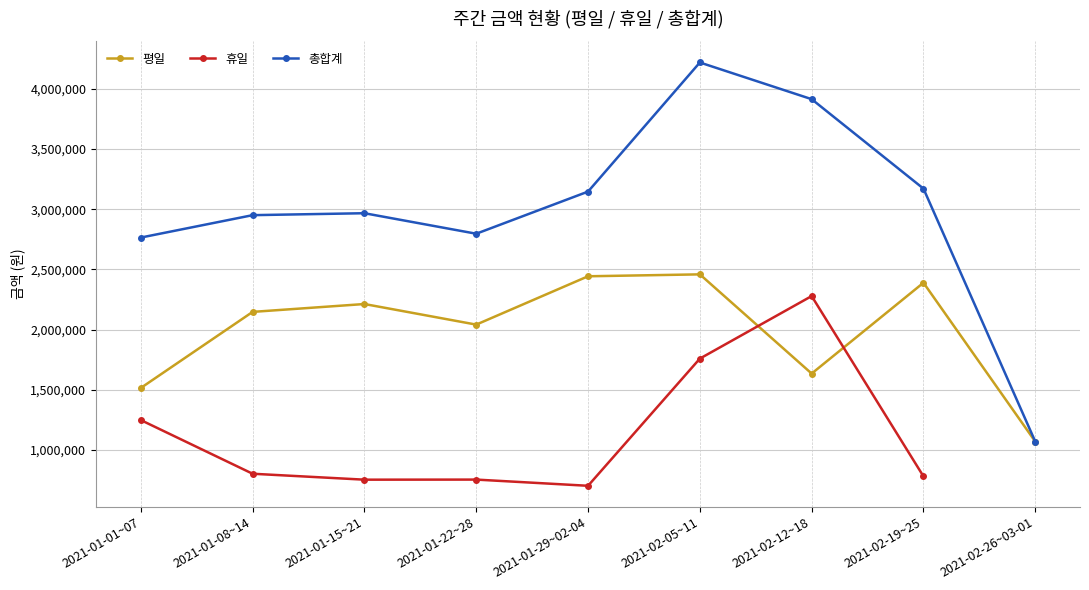

Is this an area chart (filled region under the line)?

No